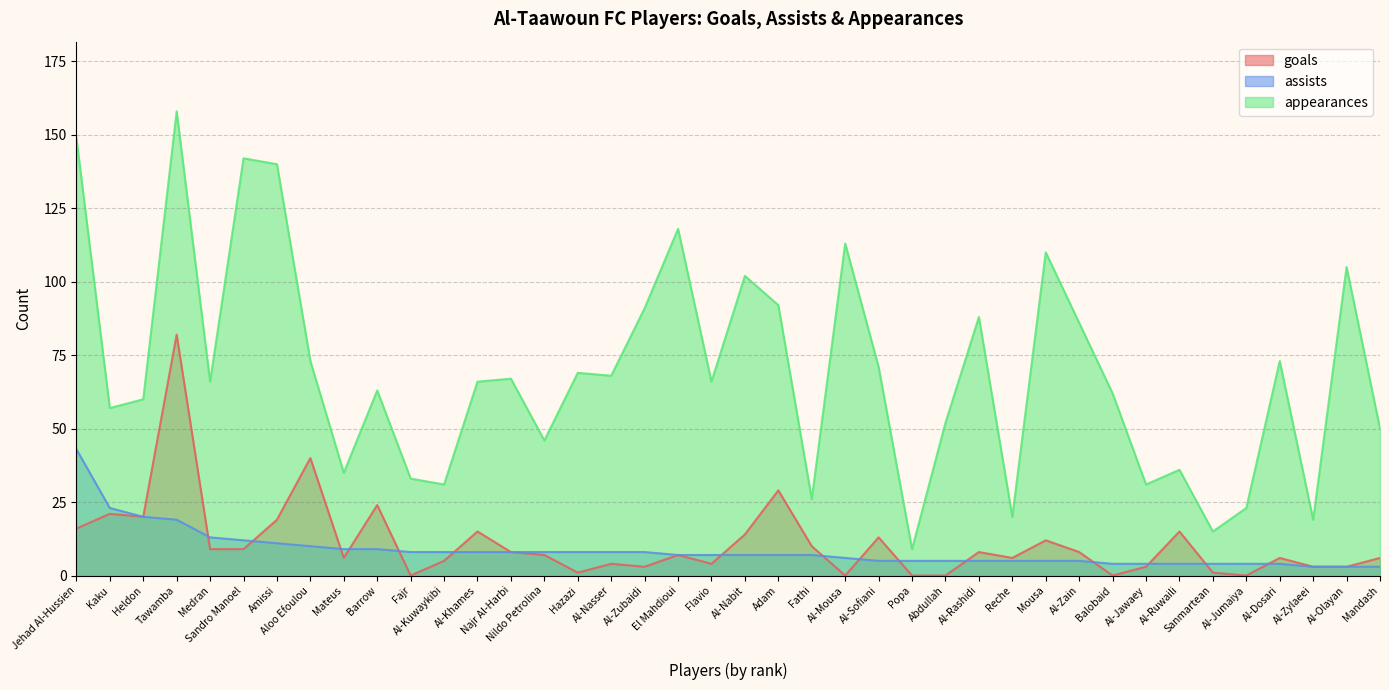

What is the label of the 3rd point from the left?

Heldon